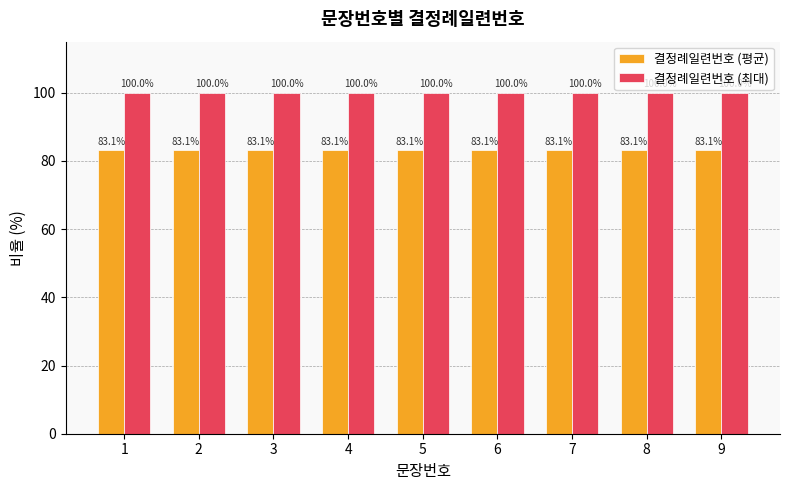

The 결정례일련번호 (평균) series shows 115.6 at 5. True or false?

False